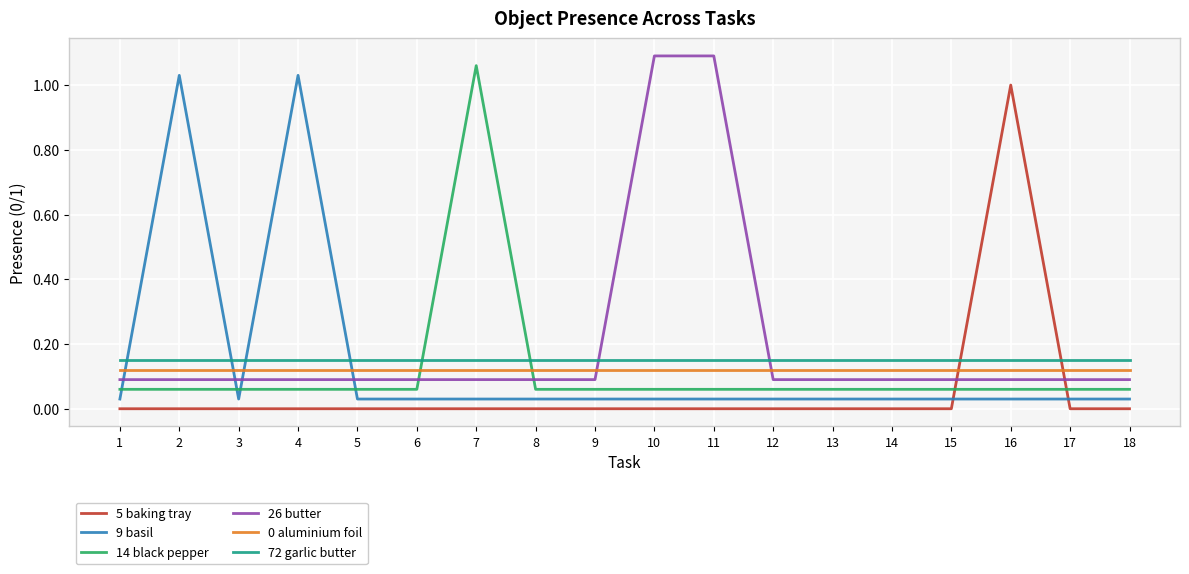

Count the number of data series in this chart.

6